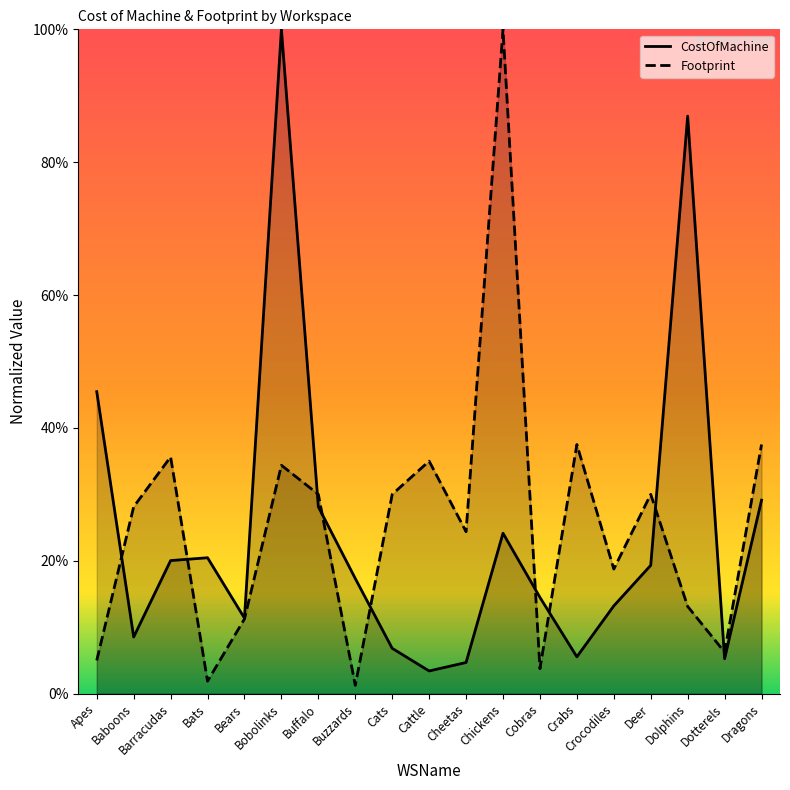

In Footprint, how many points are lower than both neighbors (excluding endpoints)?

6